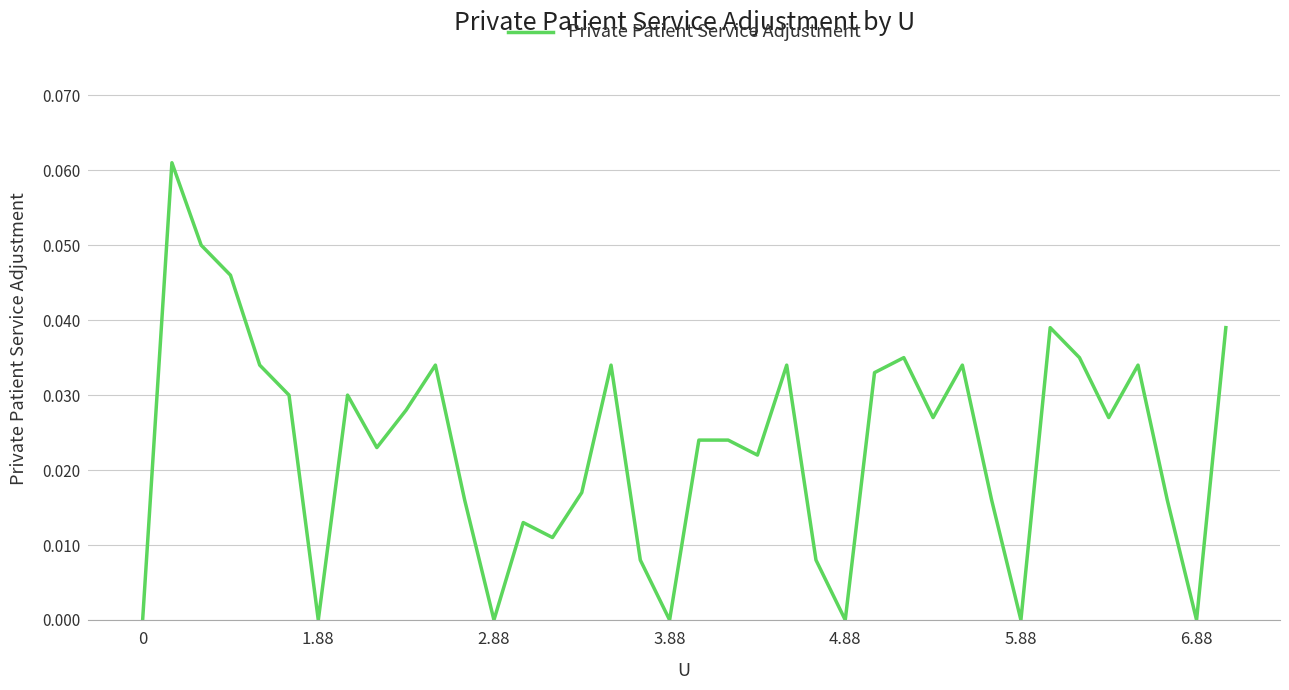

Does the chart display data point markers on the line(s)?

No